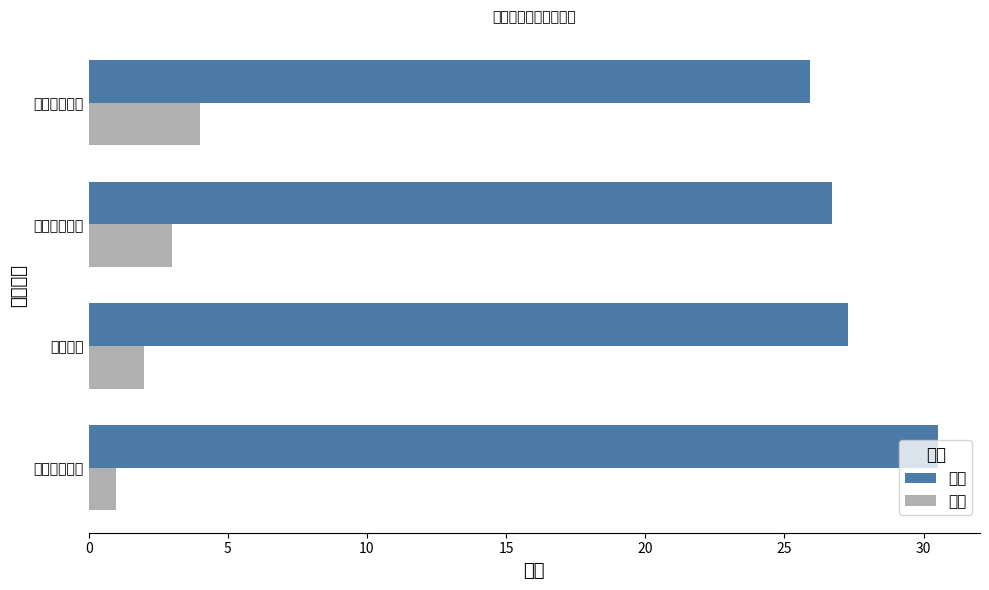

What is the value of the 排名 bar at the 1st from the left?

1.0